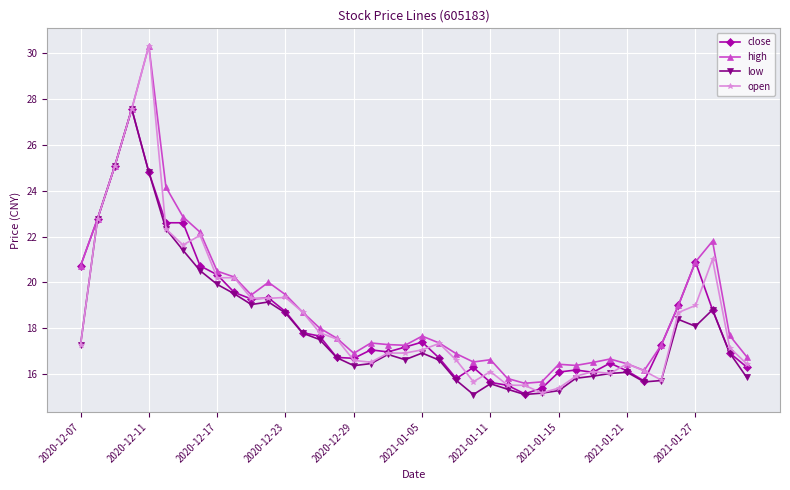

Which series has the largest range (max minus min)?

open